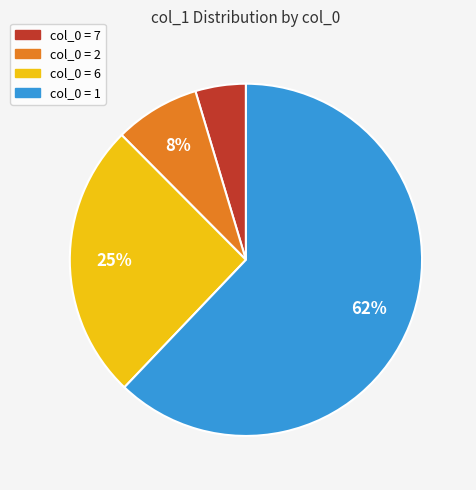

Count the number of slices in the pie.

4